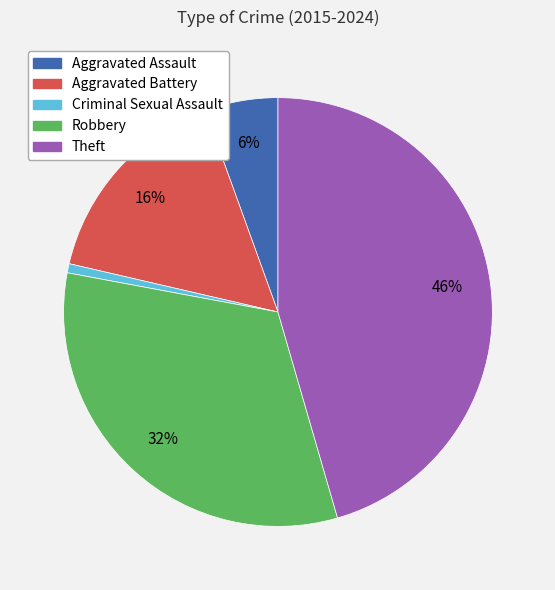

Which category has the biggest portion of the pie?

Theft